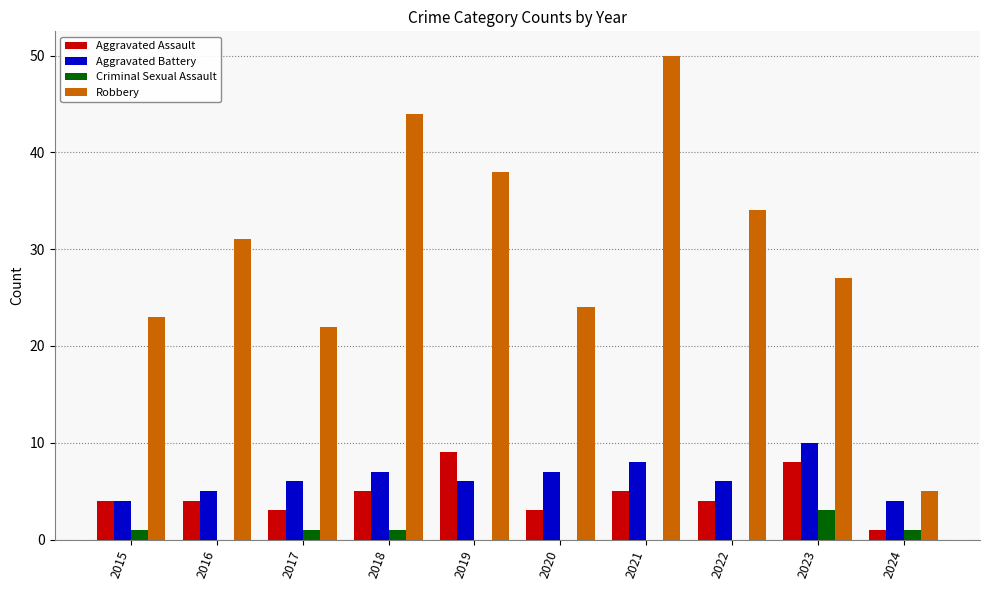

What is the total value across all series at 2024?

11